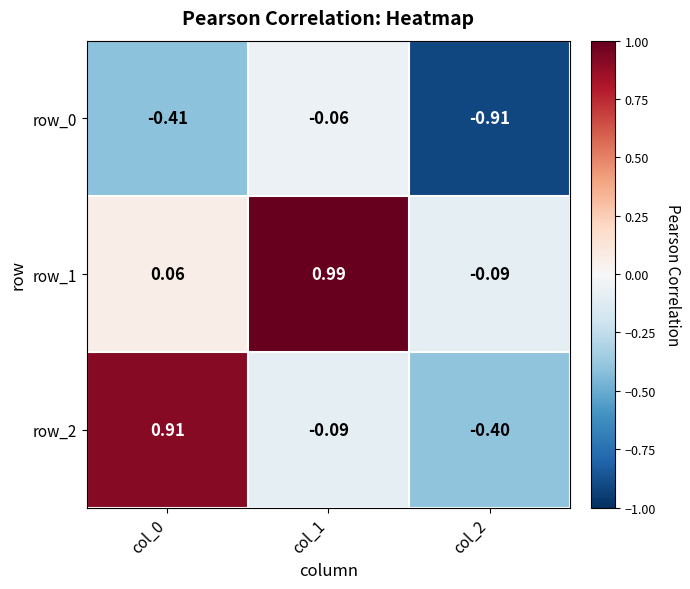

Which category has the lowest value across all series?

col_2